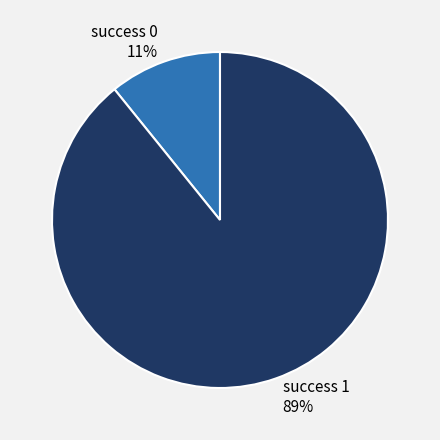

Is there any slice that represents more than half of the pie?

Yes